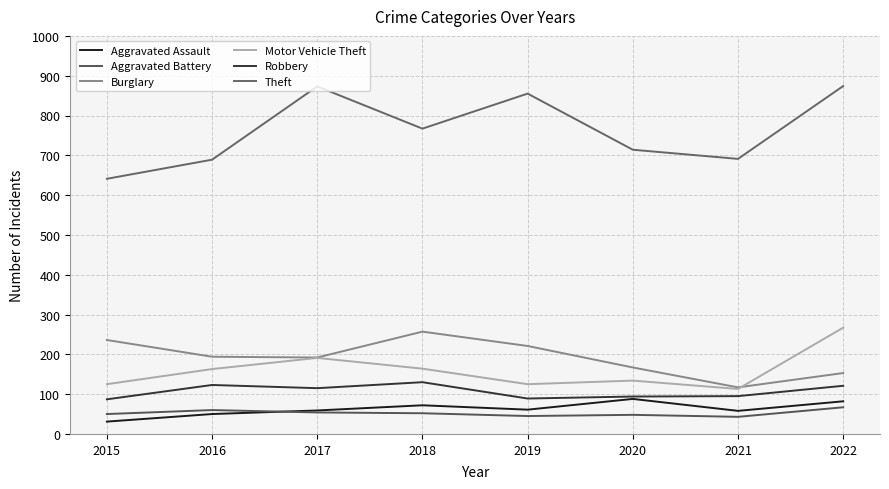

Rank the categories by Motor Vehicle Theft value from highest to lowest.

2022, 2017, 2018, 2016, 2020, 2015, 2019, 2021